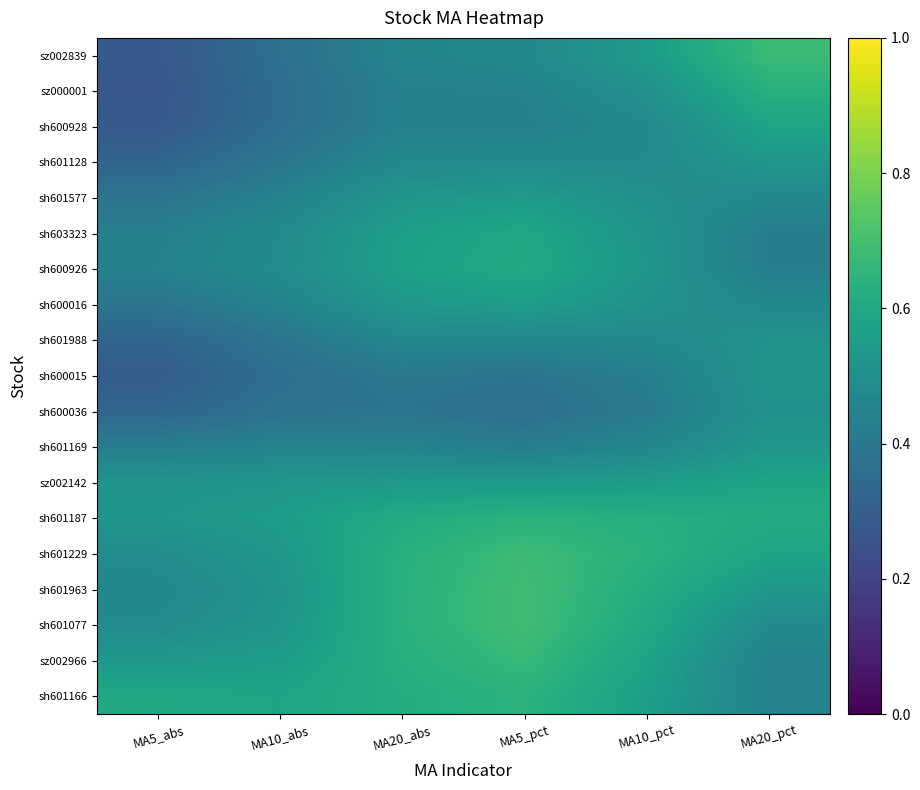

Reading left to right, list all the values displayed in this chart.

sz002839: MA5_abs=0.3	MA10_abs=0.4	MA20_abs=0.5	MA5_pct=0.5	MA10_pct=0.6	MA20_pct=0.7
sz000001: MA5_abs=0.3	MA10_abs=0.4	MA20_abs=0.4	MA5_pct=0.4	MA10_pct=0.5	MA20_pct=0.6
sh600928: MA5_abs=0.3	MA10_abs=0.4	MA20_abs=0.4	MA5_pct=0.4	MA10_pct=0.5	MA20_pct=0.6
sh601128: MA5_abs=0.3	MA10_abs=0.4	MA20_abs=0.5	MA5_pct=0.5	MA10_pct=0.5	MA20_pct=0.5
sh601577: MA5_abs=0.4	MA10_abs=0.4	MA20_abs=0.5	MA5_pct=0.5	MA10_pct=0.5	MA20_pct=0.5
sh603323: MA5_abs=0.4	MA10_abs=0.5	MA20_abs=0.6	MA5_pct=0.6	MA10_pct=0.5	MA20_pct=0.4
sh600926: MA5_abs=0.4	MA10_abs=0.5	MA20_abs=0.6	MA5_pct=0.6	MA10_pct=0.5	MA20_pct=0.4
sh600016: MA5_abs=0.4	MA10_abs=0.4	MA20_abs=0.5	MA5_pct=0.6	MA10_pct=0.5	MA20_pct=0.5
sh601988: MA5_abs=0.3	MA10_abs=0.4	MA20_abs=0.5	MA5_pct=0.5	MA10_pct=0.5	MA20_pct=0.5
sh600015: MA5_abs=0.3	MA10_abs=0.4	MA20_abs=0.4	MA5_pct=0.4	MA10_pct=0.4	MA20_pct=0.5
sh600036: MA5_abs=0.3	MA10_abs=0.4	MA20_abs=0.4	MA5_pct=0.4	MA10_pct=0.4	MA20_pct=0.5
sh601169: MA5_abs=0.4	MA10_abs=0.4	MA20_abs=0.4	MA5_pct=0.4	MA10_pct=0.5	MA20_pct=0.5
sz002142: MA5_abs=0.5	MA10_abs=0.5	MA20_abs=0.5	MA5_pct=0.5	MA10_pct=0.6	MA20_pct=0.6
sh601187: MA5_abs=0.5	MA10_abs=0.6	MA20_abs=0.6	MA5_pct=0.6	MA10_pct=0.6	MA20_pct=0.6
sh601229: MA5_abs=0.5	MA10_abs=0.5	MA20_abs=0.6	MA5_pct=0.7	MA10_pct=0.6	MA20_pct=0.6
sh601963: MA5_abs=0.5	MA10_abs=0.5	MA20_abs=0.6	MA5_pct=0.7	MA10_pct=0.6	MA20_pct=0.5
sh601077: MA5_abs=0.5	MA10_abs=0.5	MA20_abs=0.6	MA5_pct=0.7	MA10_pct=0.6	MA20_pct=0.5
sz002966: MA5_abs=0.5	MA10_abs=0.6	MA20_abs=0.6	MA5_pct=0.7	MA10_pct=0.6	MA20_pct=0.4
sh601166: MA5_abs=0.6	MA10_abs=0.6	MA20_abs=0.6	MA5_pct=0.6	MA10_pct=0.6	MA20_pct=0.4